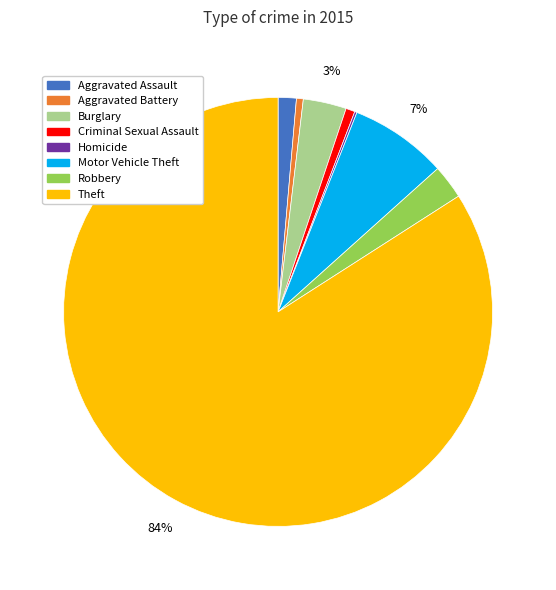

The Aggravated Assault slice represents 1% of the pie. True or false?

True